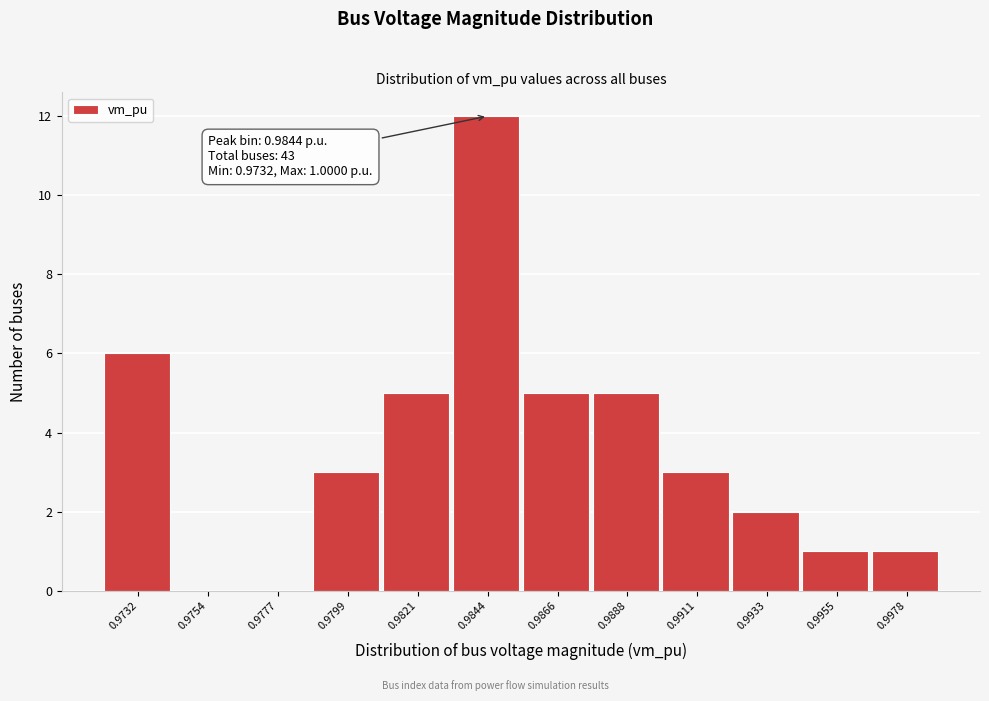

Reading left to right, transcribe all the data shown in this chart.

0.9732=6	0.9754=0	0.9777=0	0.9799=3	0.9821=5	0.9844=12	0.9866=5	0.9888=5	0.9911=3	0.9933=2	0.9955=1	0.9978=1